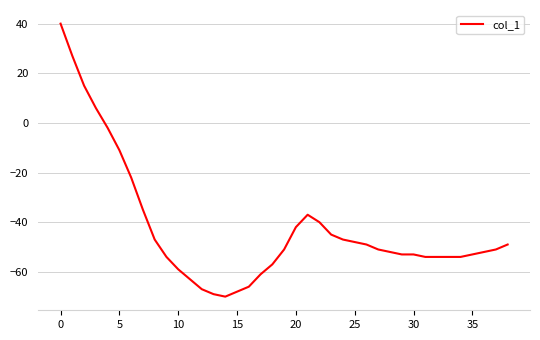

What is the minimum value shown in the chart?

-70